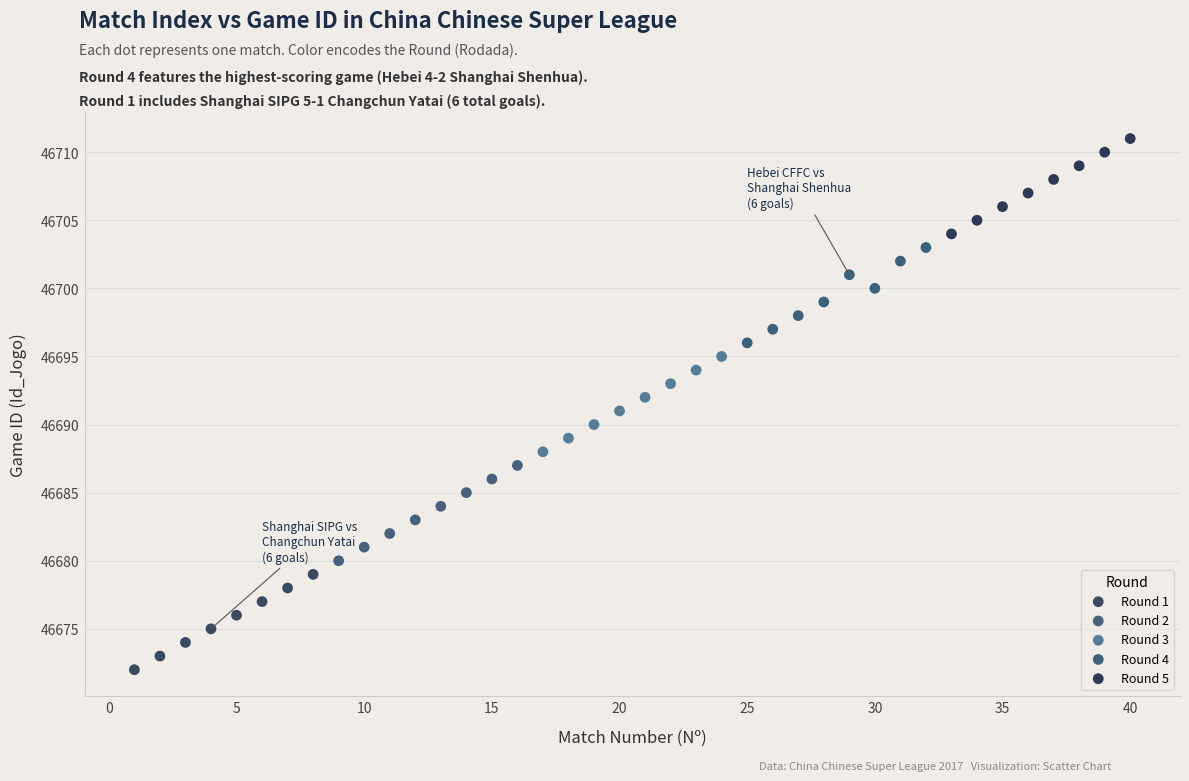

Which series contains the highest Y value?

Round 5